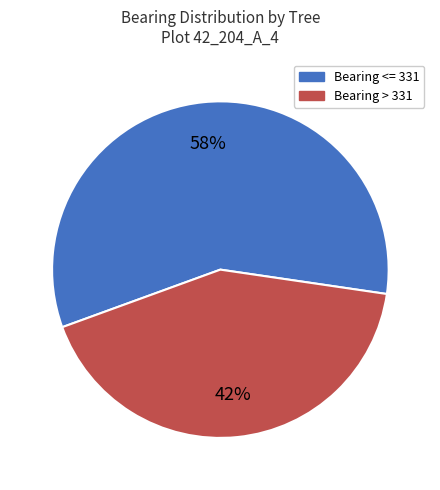

To the nearest percent, what is the difference between the largest and smallest slice percentages?

16%